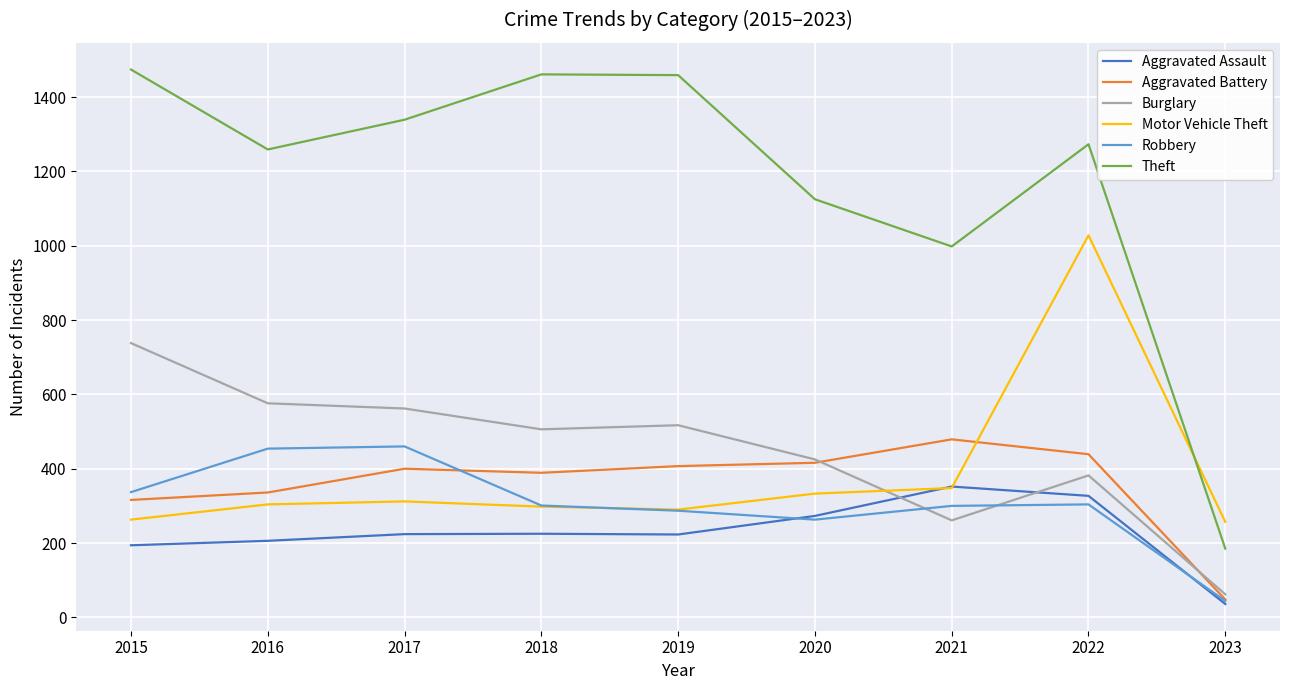

Which category has the lowest value in the Burglary series?

2023